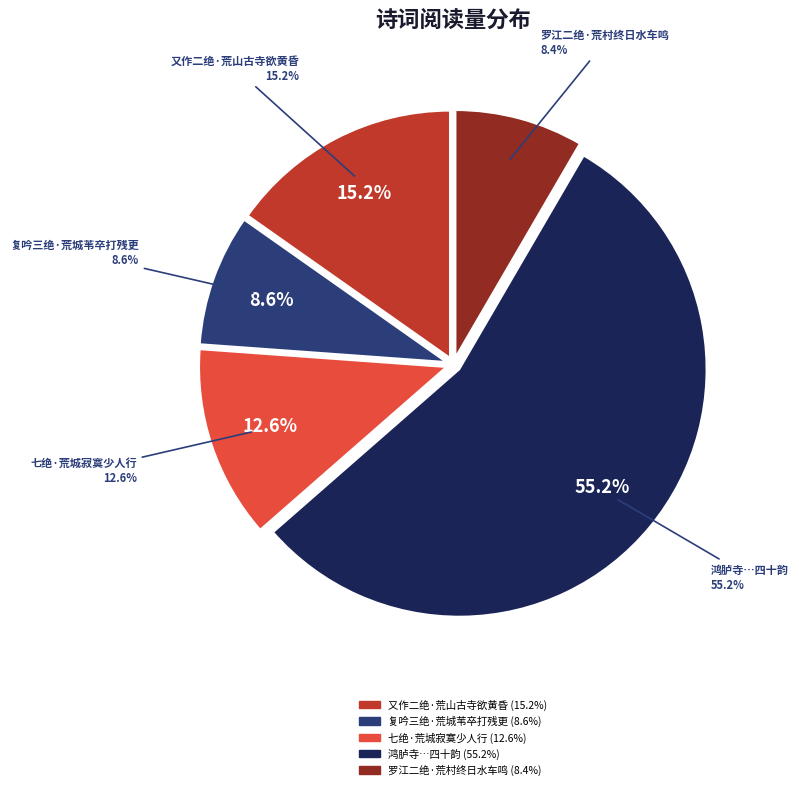

How many slices are in this pie chart?

5